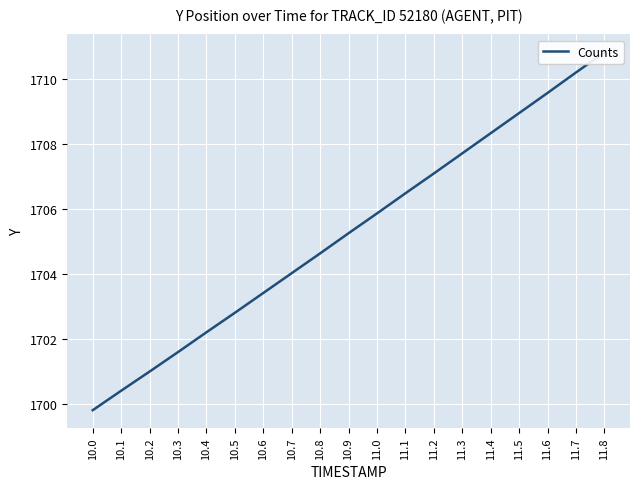

The value at 11.2 is 1707.1. True or false?

True